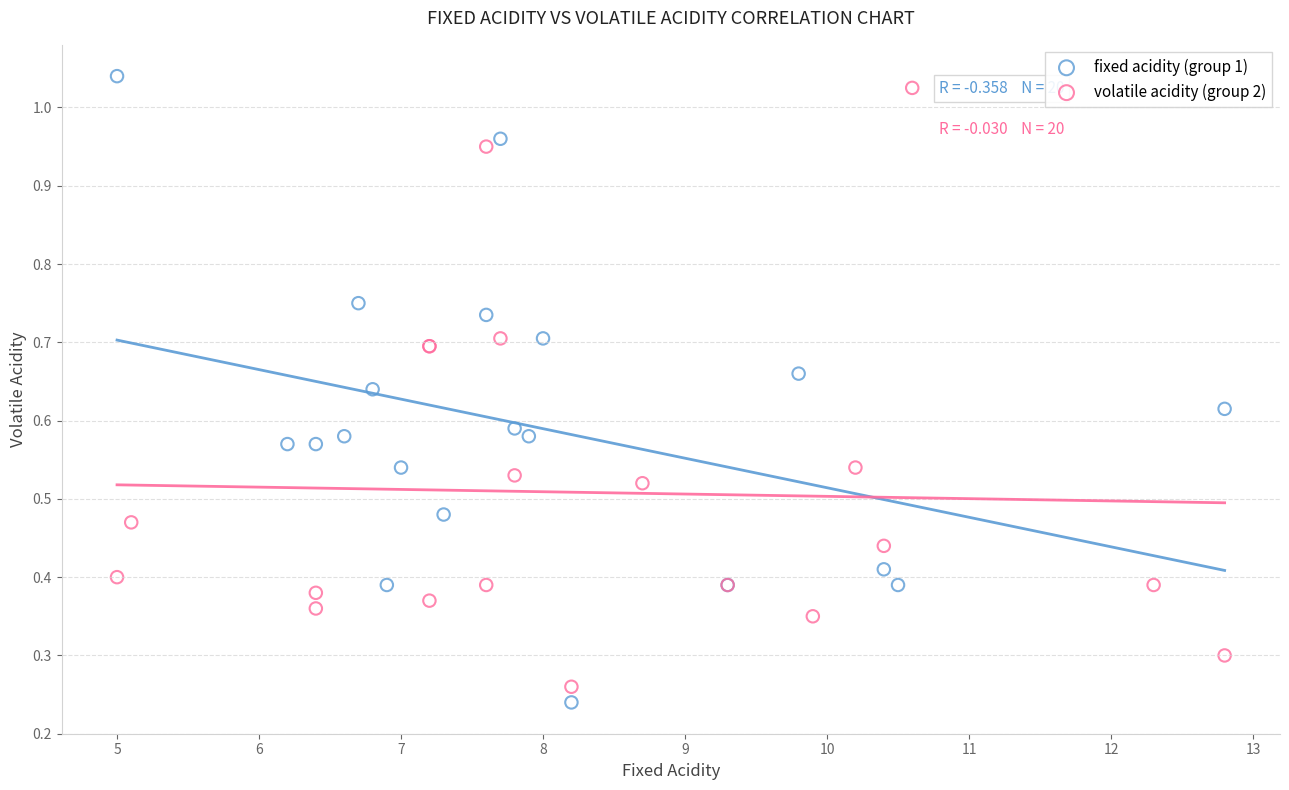

What are all the series names shown in the legend?

fixed acidity (group 1), volatile acidity (group 2)